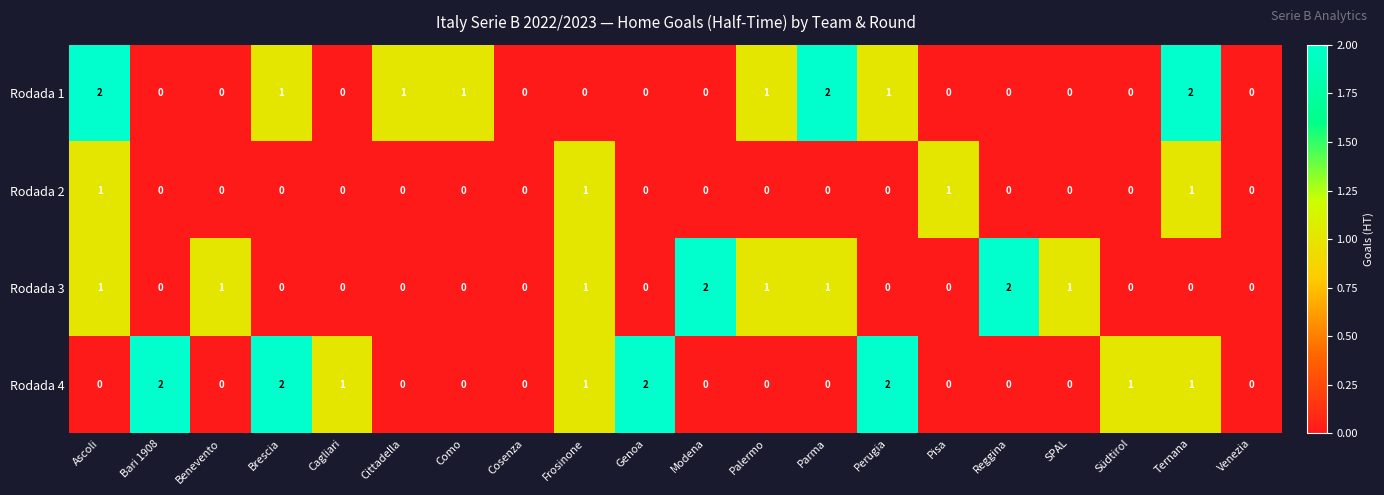

How many Rodada 4 values are between 0 and 1?

16